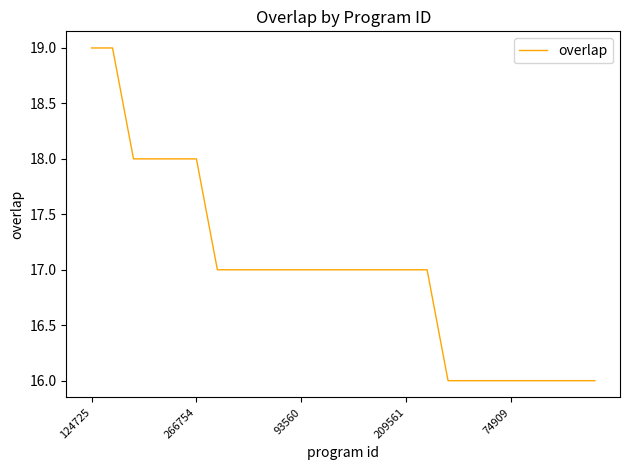

What is the minimum value shown in the chart?

16